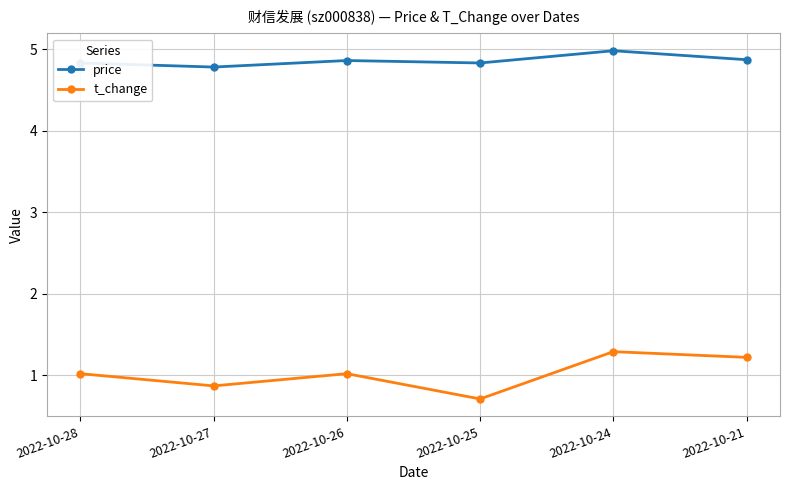

Which series has the largest range (max minus min)?

t_change